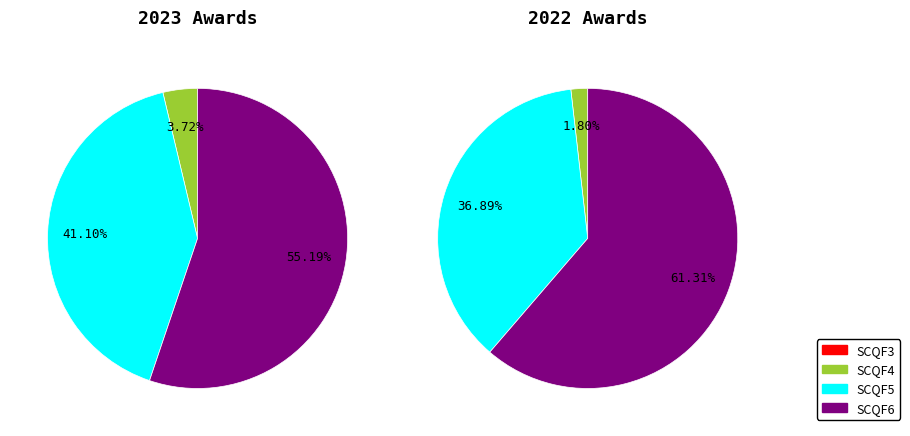

Which slice is the smallest?

SCQF3